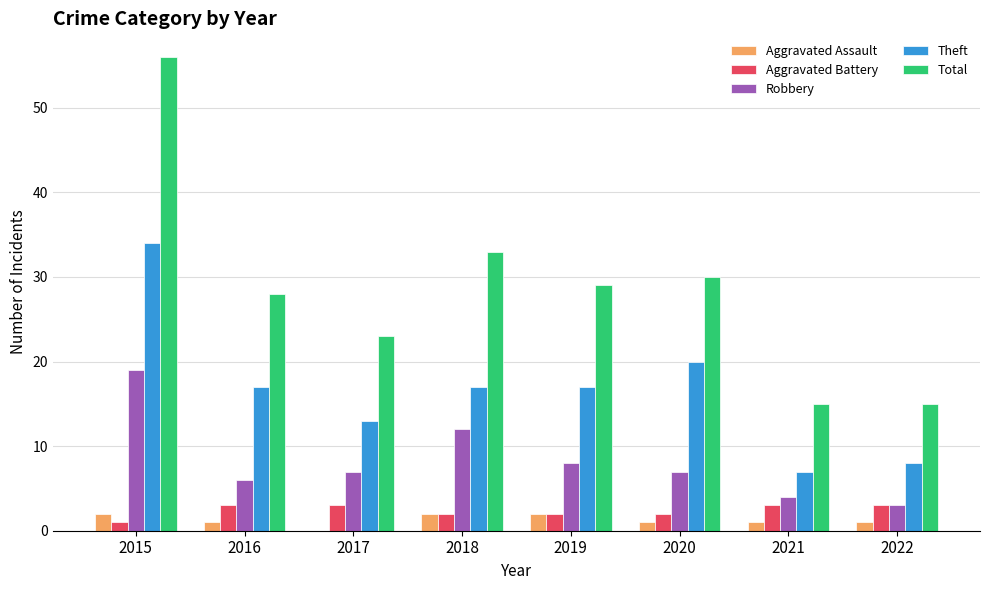

The value of Total at 2021 is 15. True or false?

True